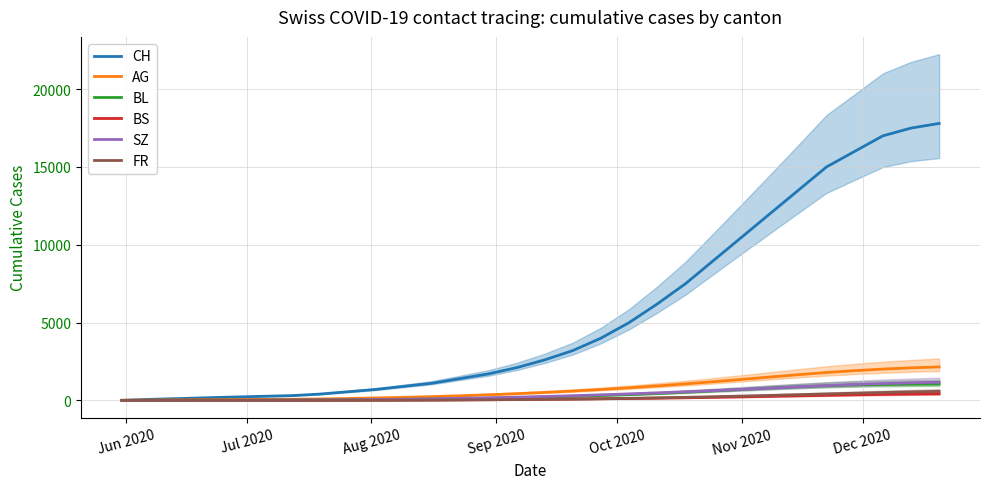

Is it true that AG equals 21 at Sep 2020?

False